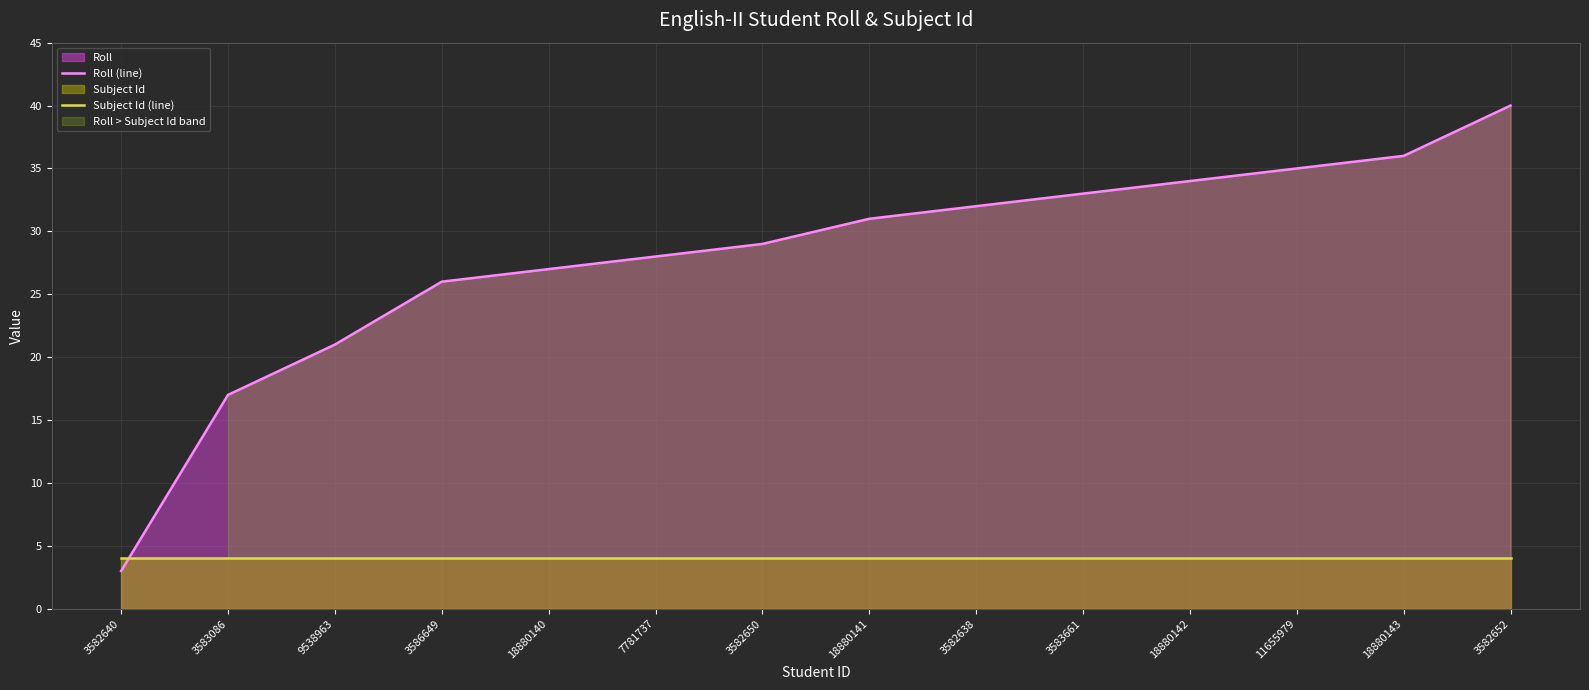

What is the label of the 14th point from the left?

3582652